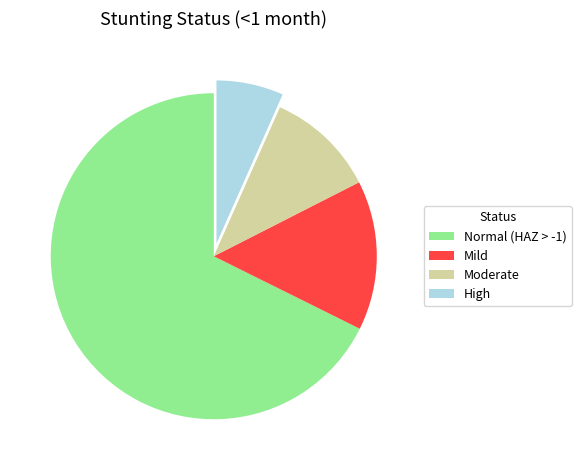

The Normal (HAZ > -1) slice represents 68% of the pie. True or false?

True